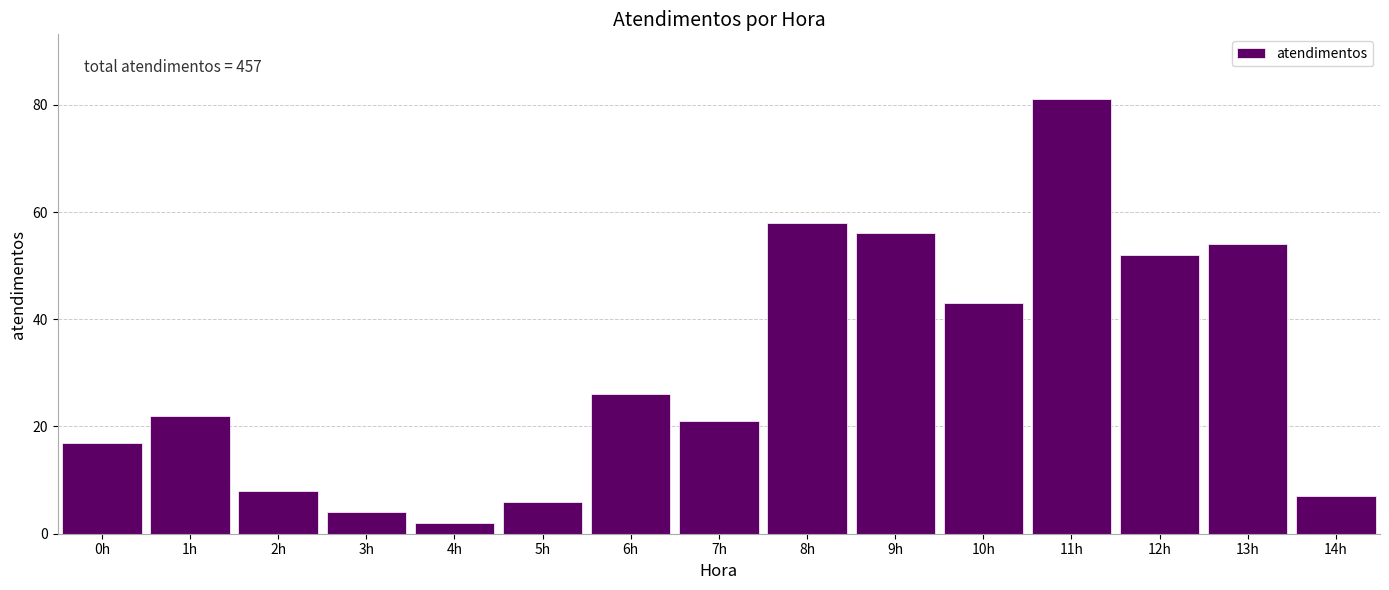

Reading right to left, list all the values displayed in this chart.

7	54	52	81	43	56	58	21	26	6	2	4	8	22	17